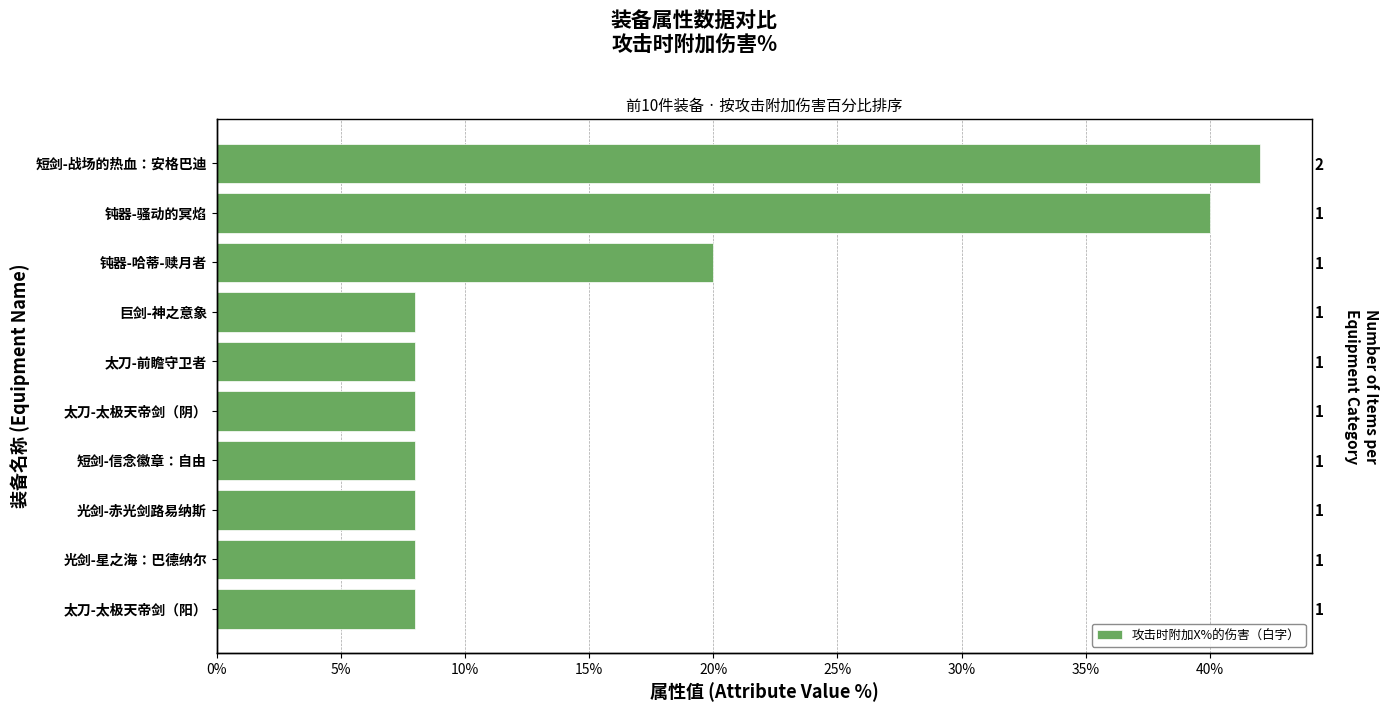

True or false: the data shows 5 at 太刀-太极天帝剑（阳）.

False